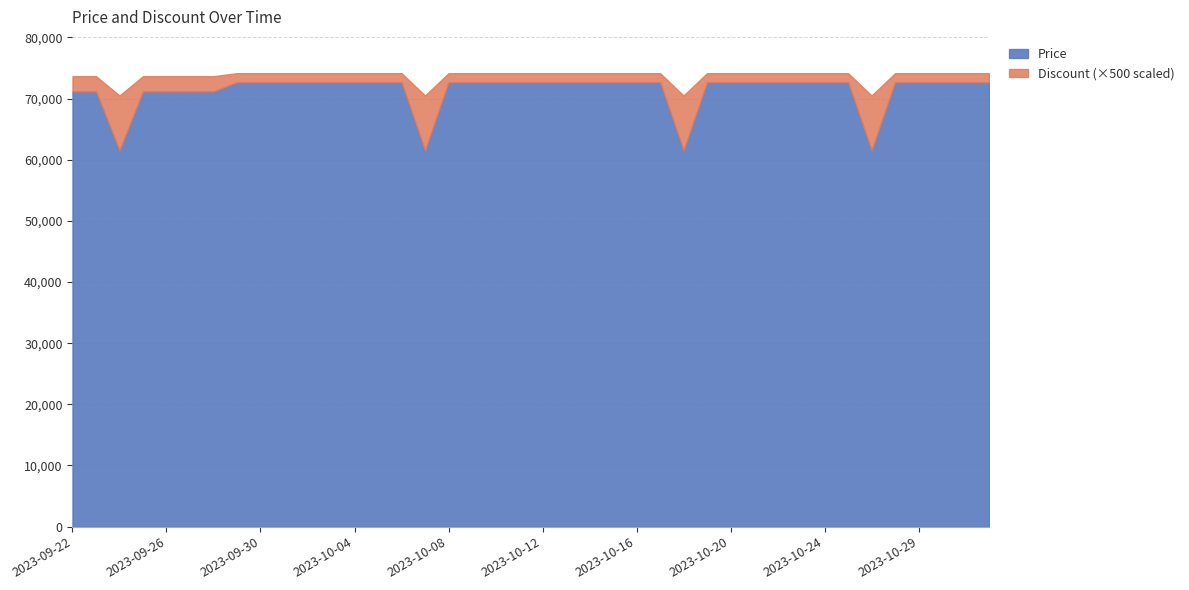

List the series in order of their overall mean, lowest first.

Discount, Price